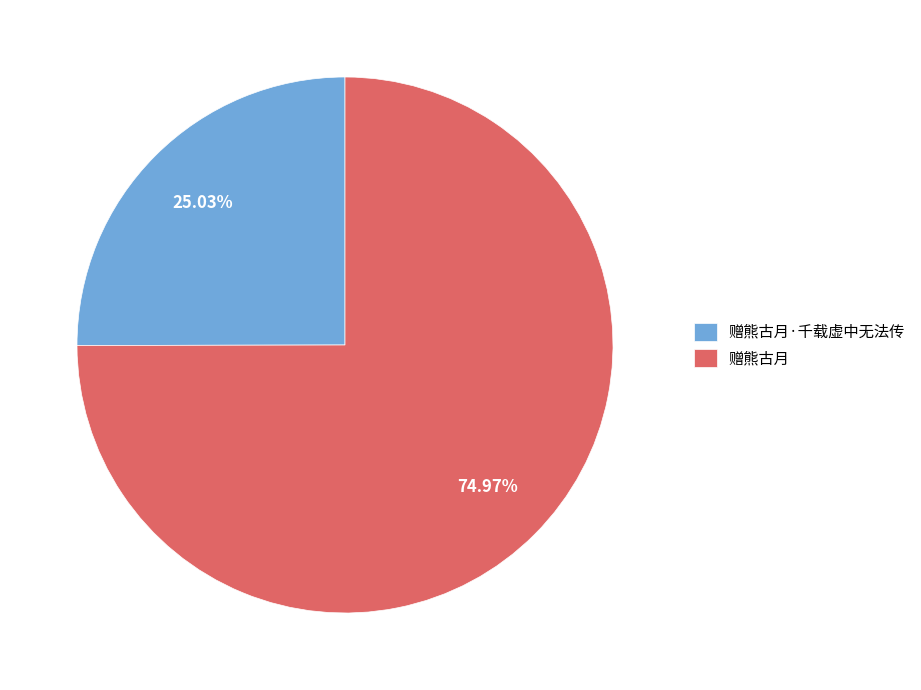

What percentage is the 赠熊古月 slice, to the nearest percent?

75%